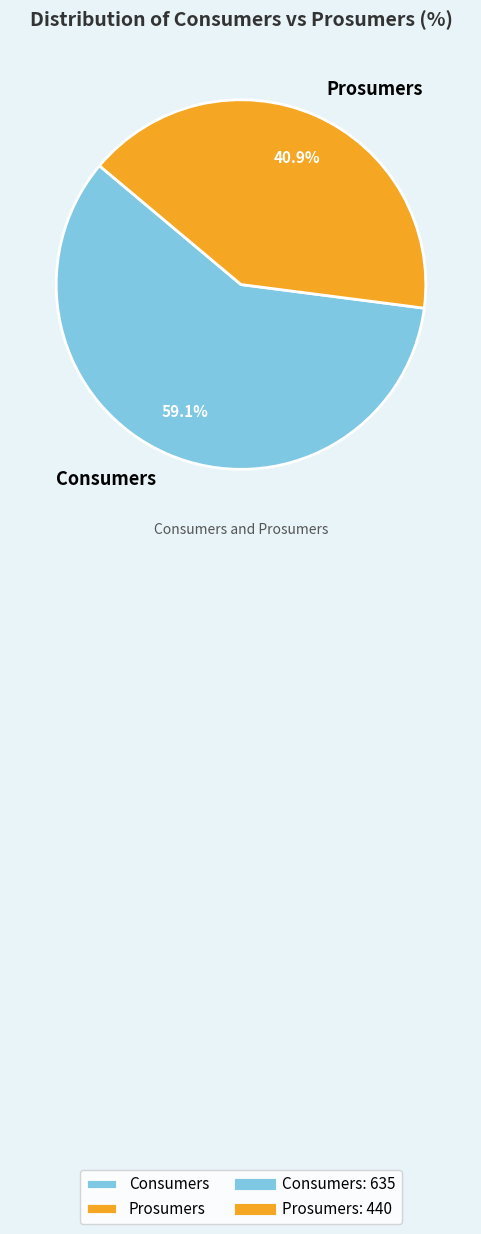

Is there any slice that represents more than half of the pie?

Yes